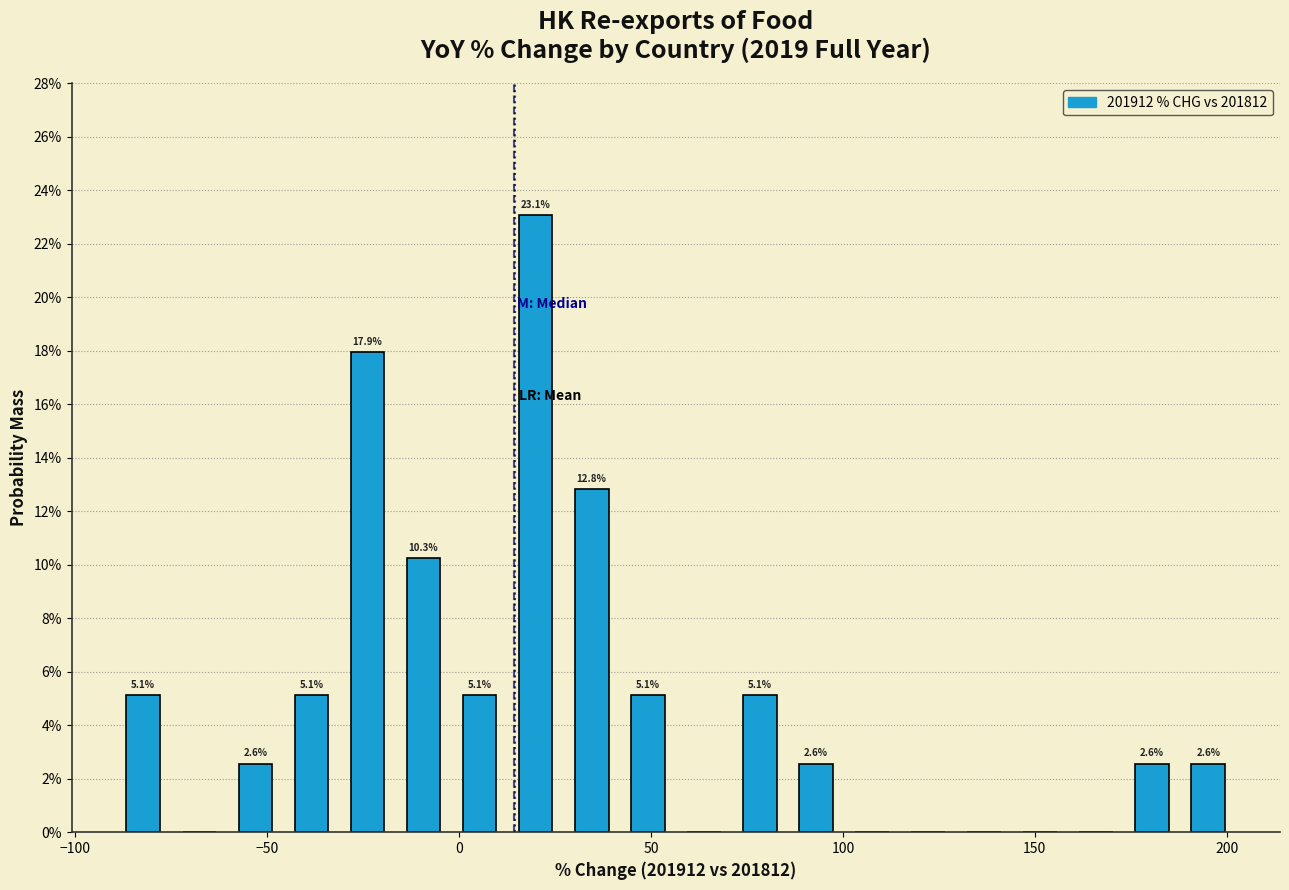

Around what value on the x-axis is the tallest bar? Give the approximate position of its centre, as read against the axis.

20